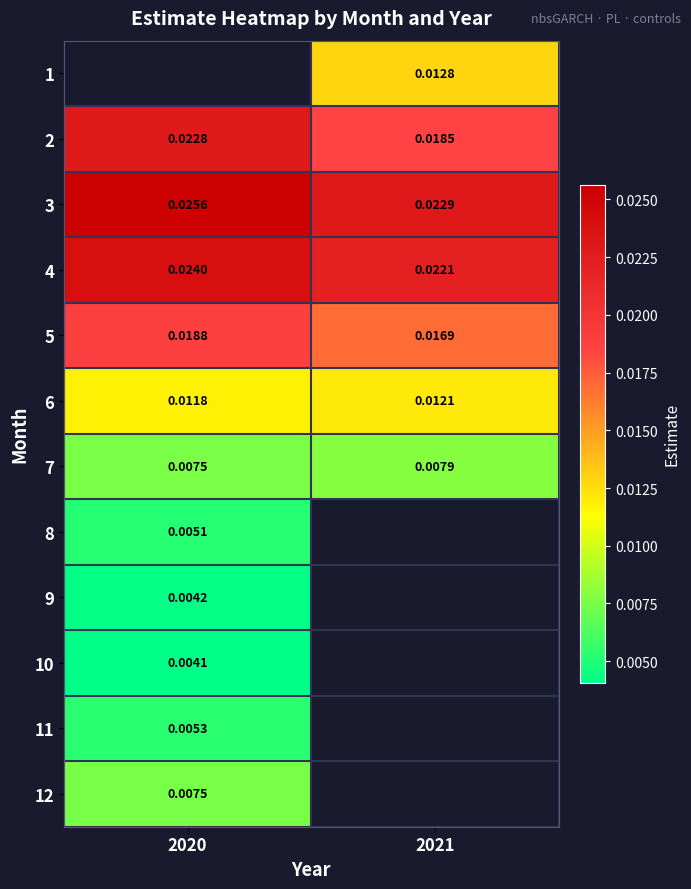

Is it true that 5 equals 0.0 at 2021?

False